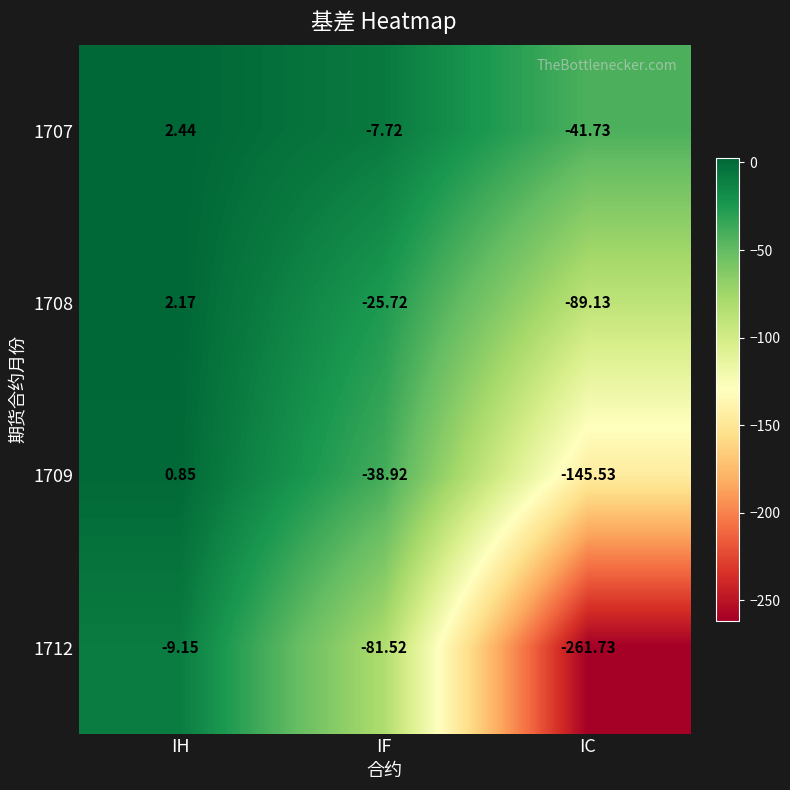

Is the value of 1712 at IH greater than the value of 1707 at IH?

No